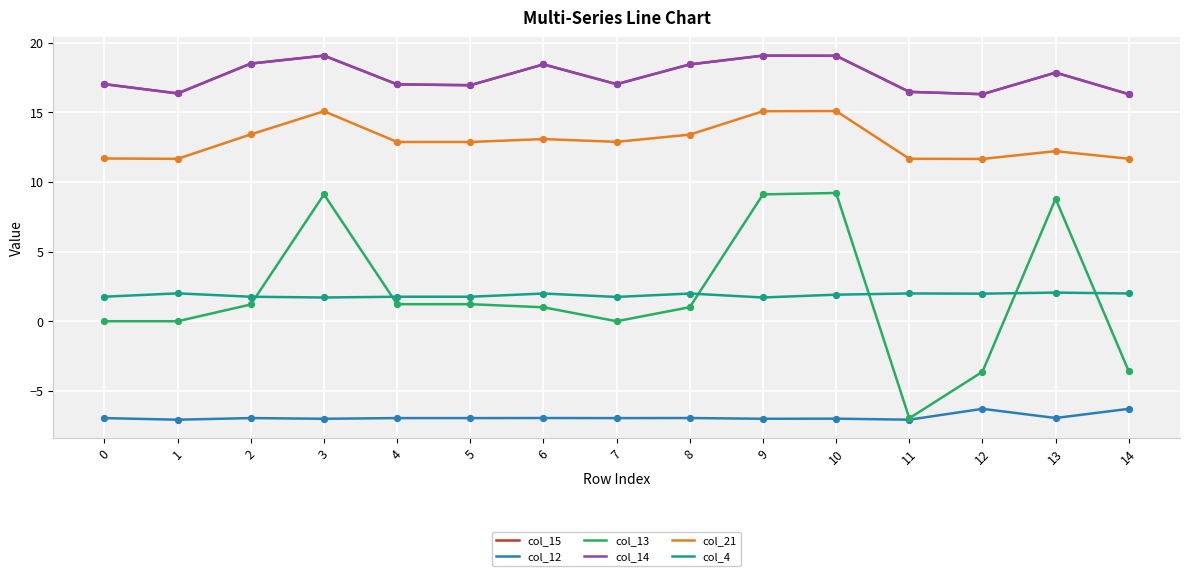

What is the total value across all series at 4?

42.9